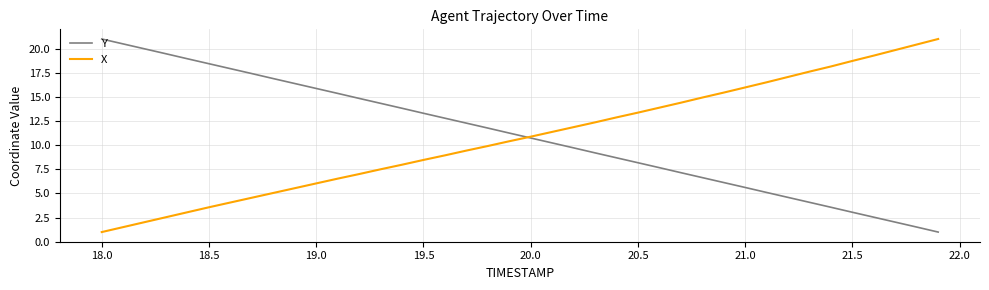

What is the smallest value displayed?

1.0